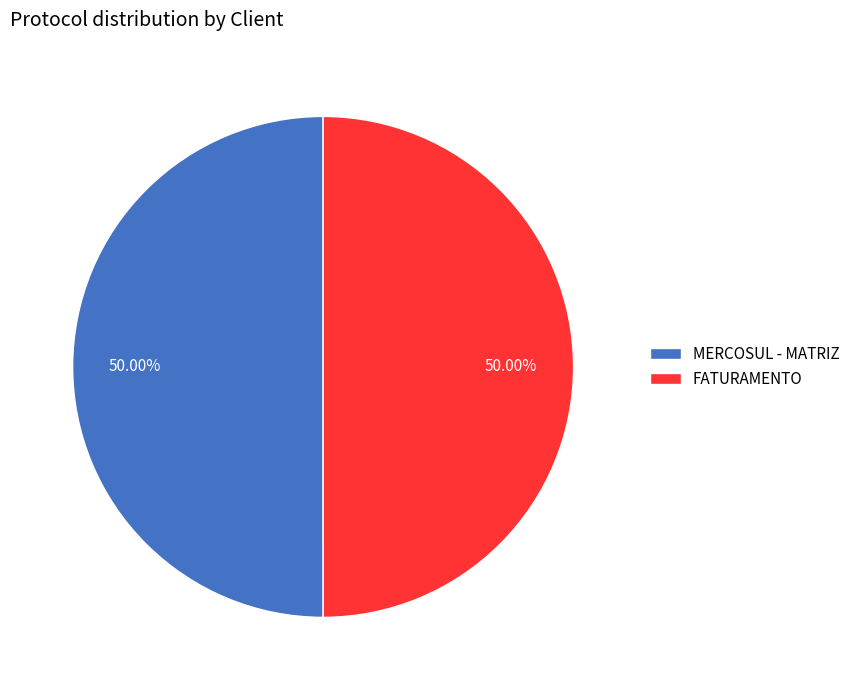

To the nearest percent, what is the average slice percentage?

50%